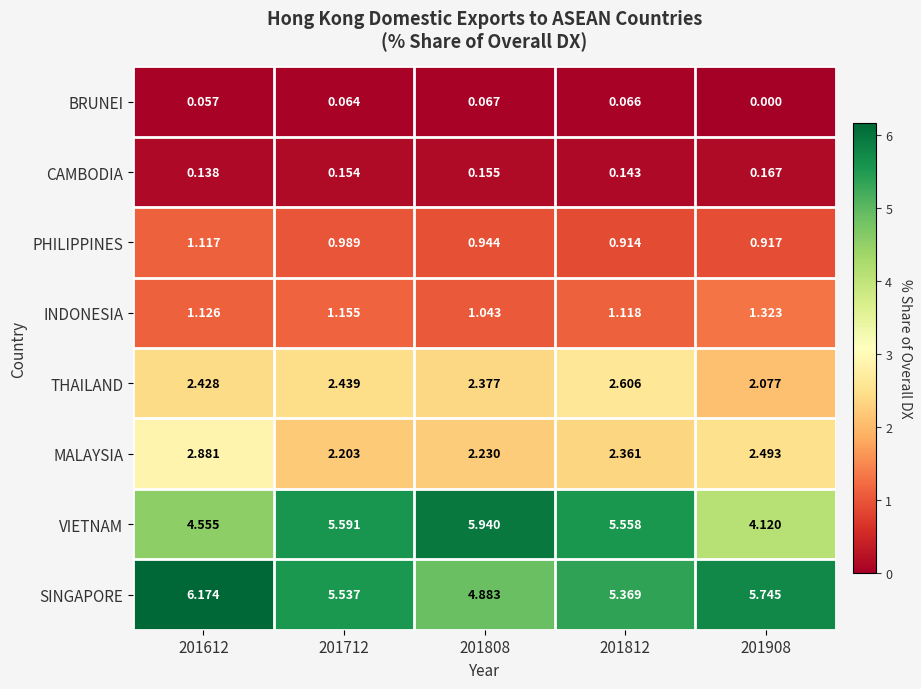

Which series has the largest range (max minus min)?

VIETNAM